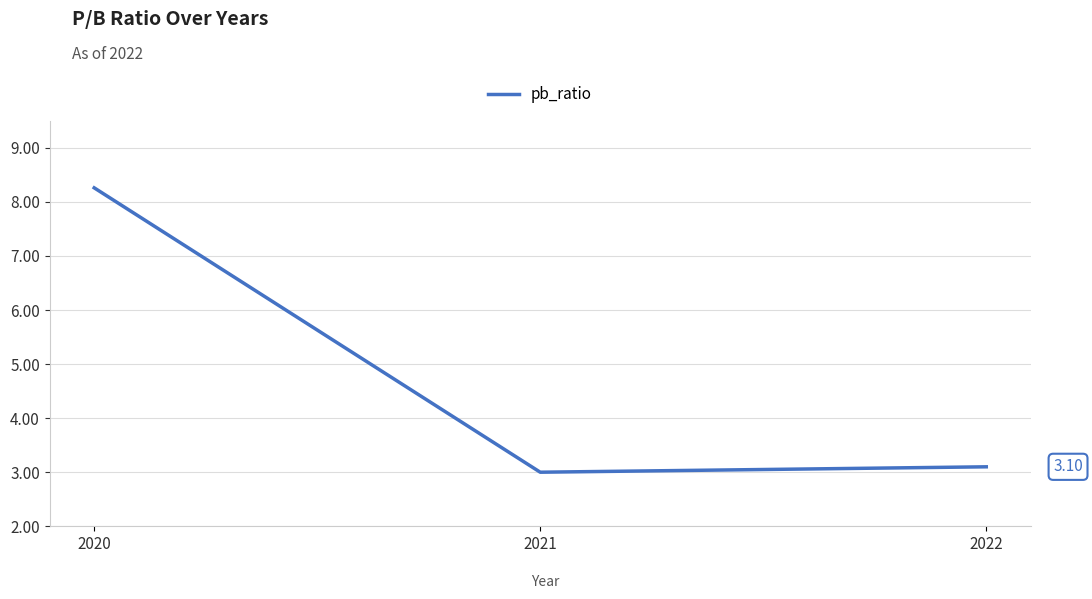

Reading left to right, list all the values displayed in this chart.

8.3	3.0	3.1